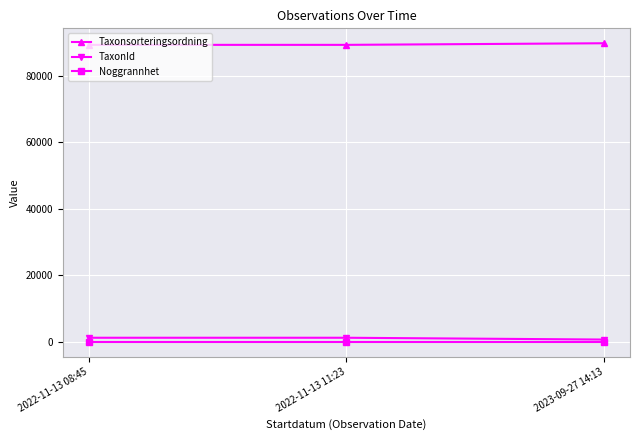

What is the maximum value for Noggrannhet?

25